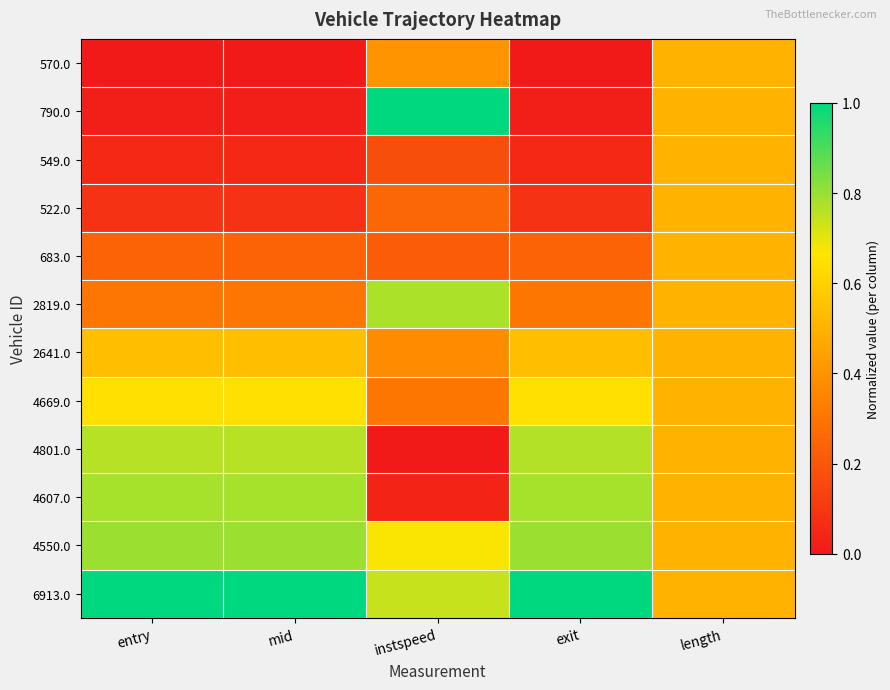

How many categories are shown in the chart?

5